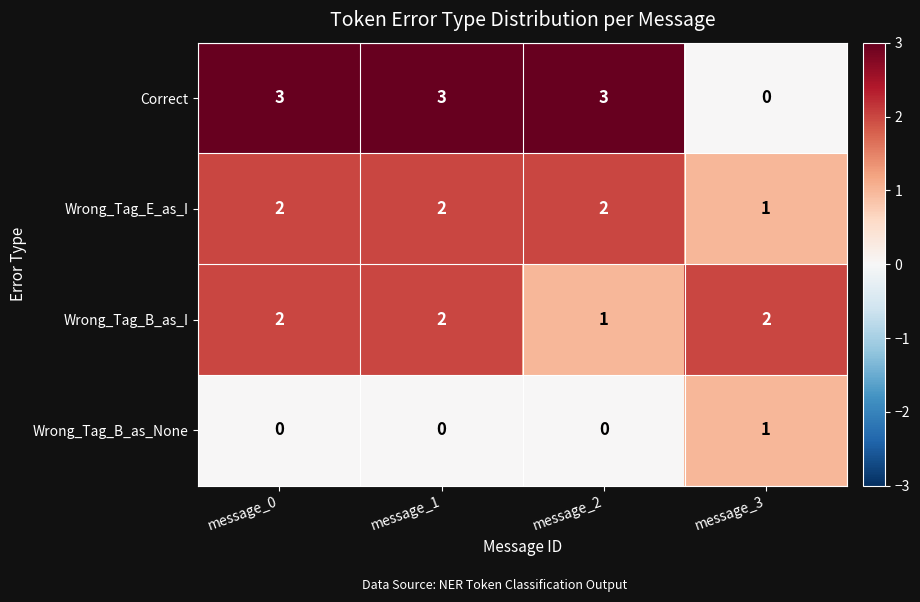

The value of Correct at message_3 is 0. True or false?

True